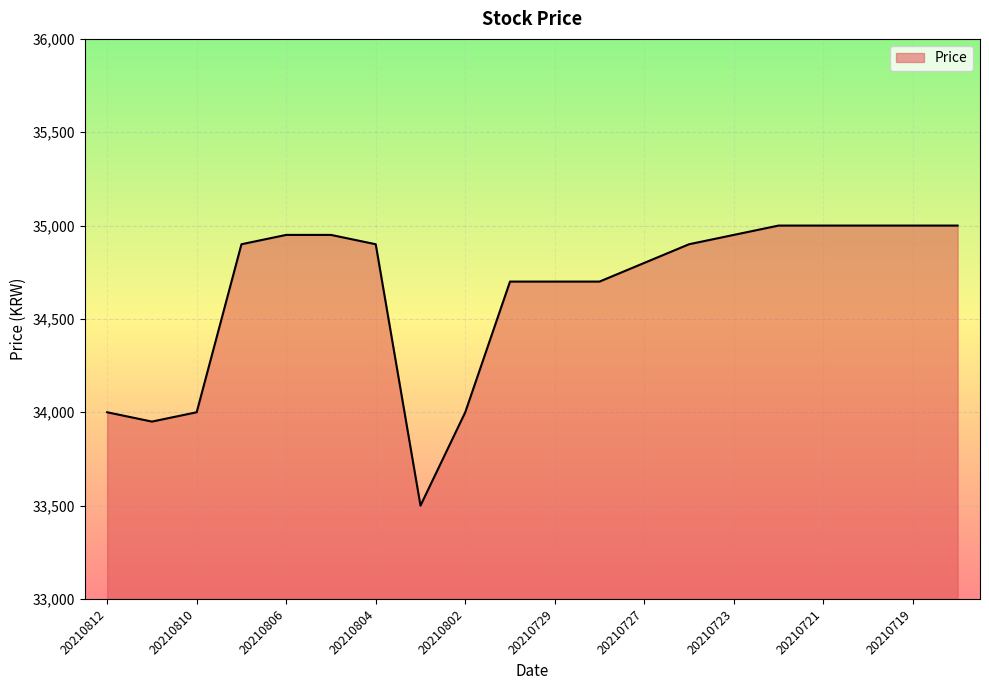

What is the smallest value displayed?

33500